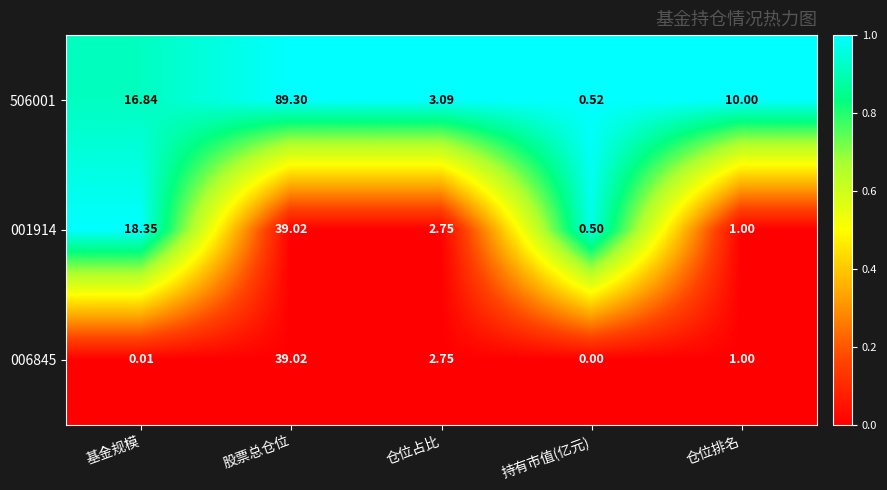

Where is 001914 nearest to the value 19?

基金规模